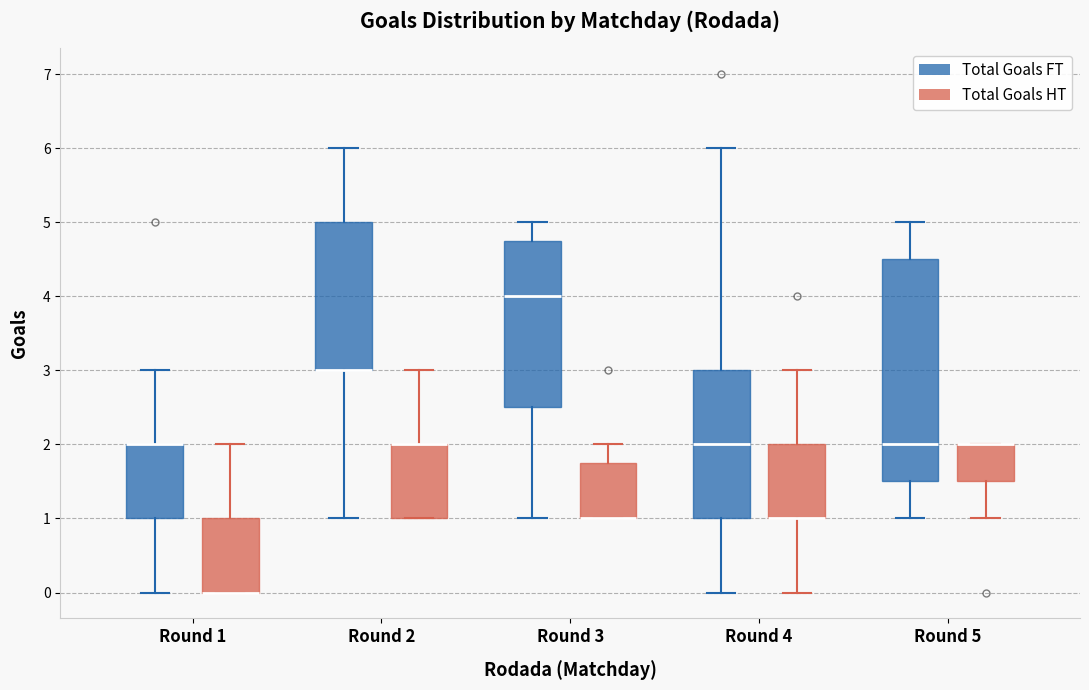

Comparing the boxes themselves (not the whiskers), which one is the tallest?

Round 5 (Total Goals FT)